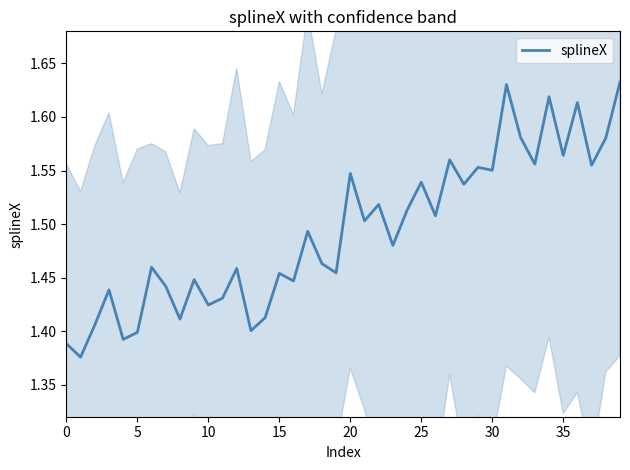

How many categories are shown in the chart?

40